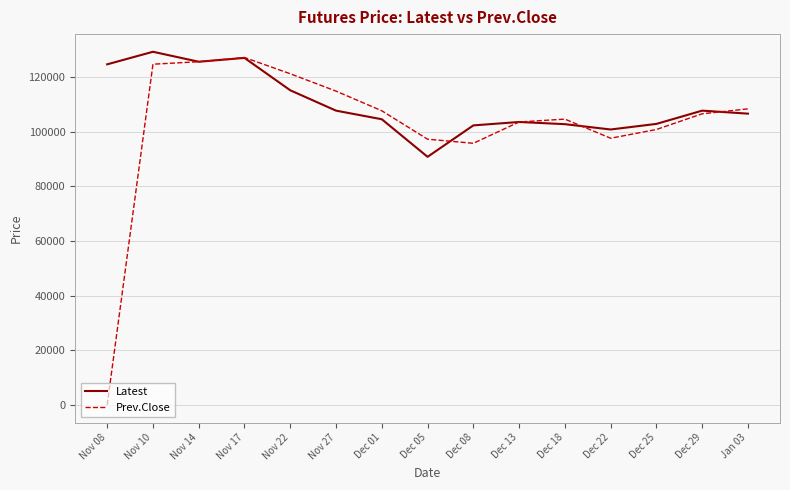

What are all the series names shown in the legend?

Latest, Prev.Close